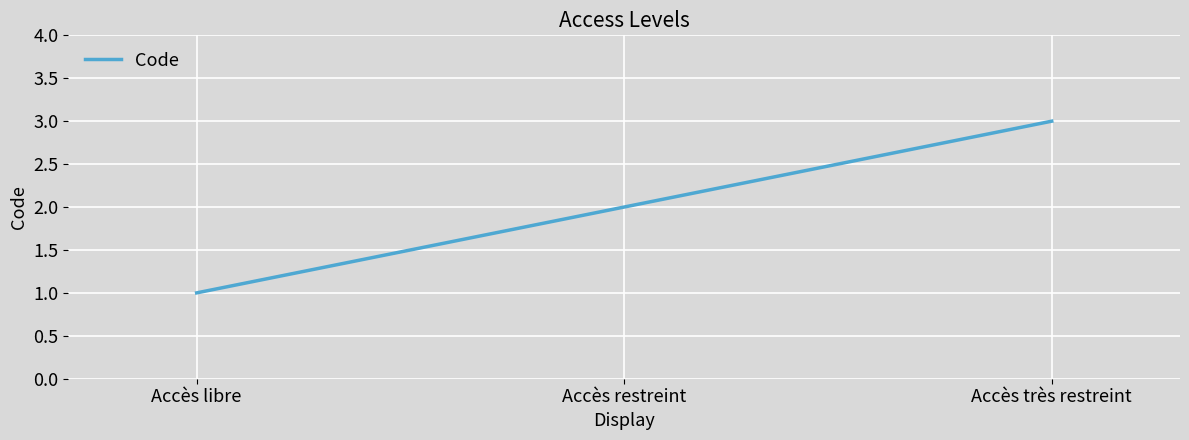

Reading left to right, list all the values displayed in this chart.

1	2	3